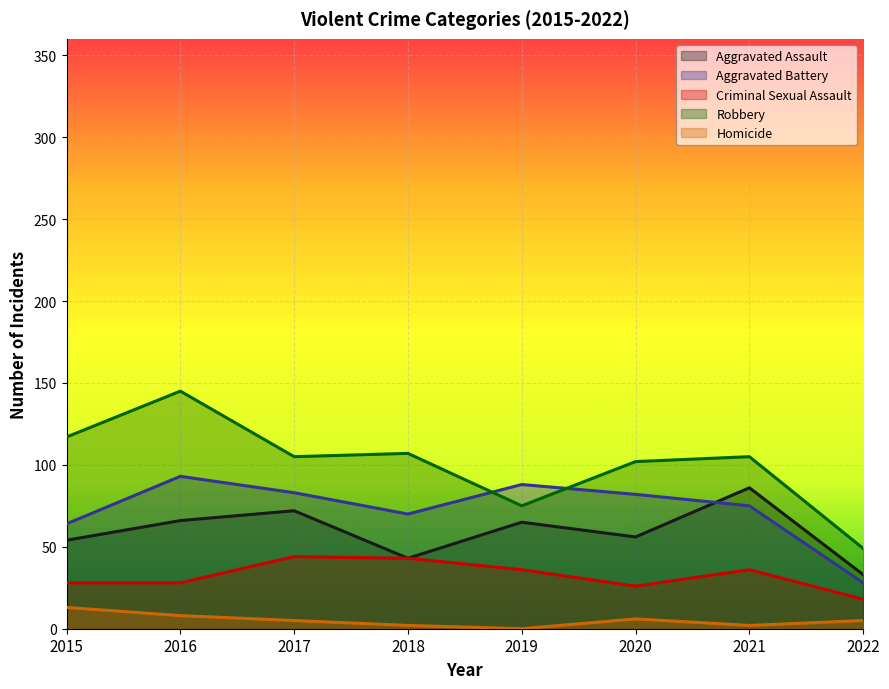

Which series has the largest total across all categories?

Robbery